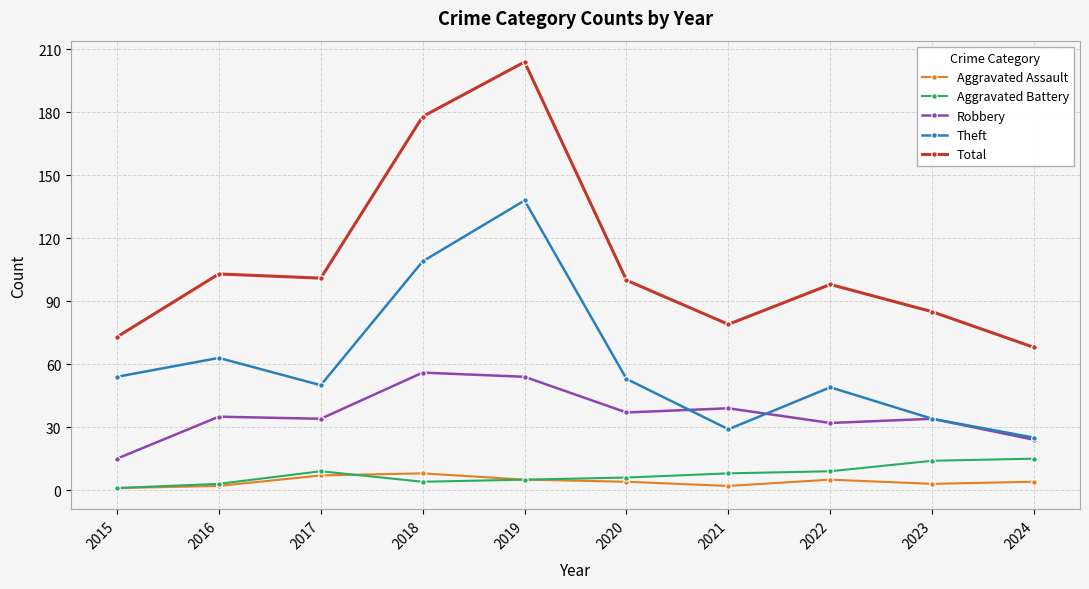

Where is the first local minimum for Theft?

2017